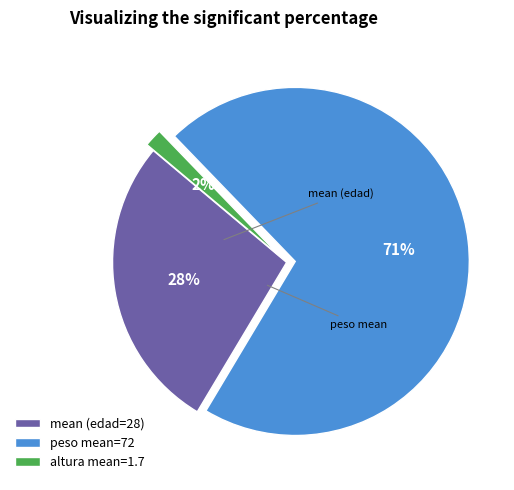

Rank the categories by value from lowest to highest.

altura mean=1.7, mean (edad=28), peso mean=72